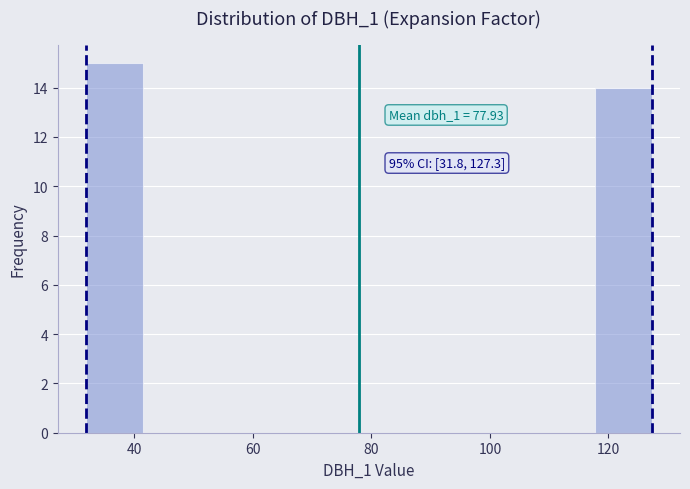

Which range on the x-axis has the tallest bar?

32 to 42